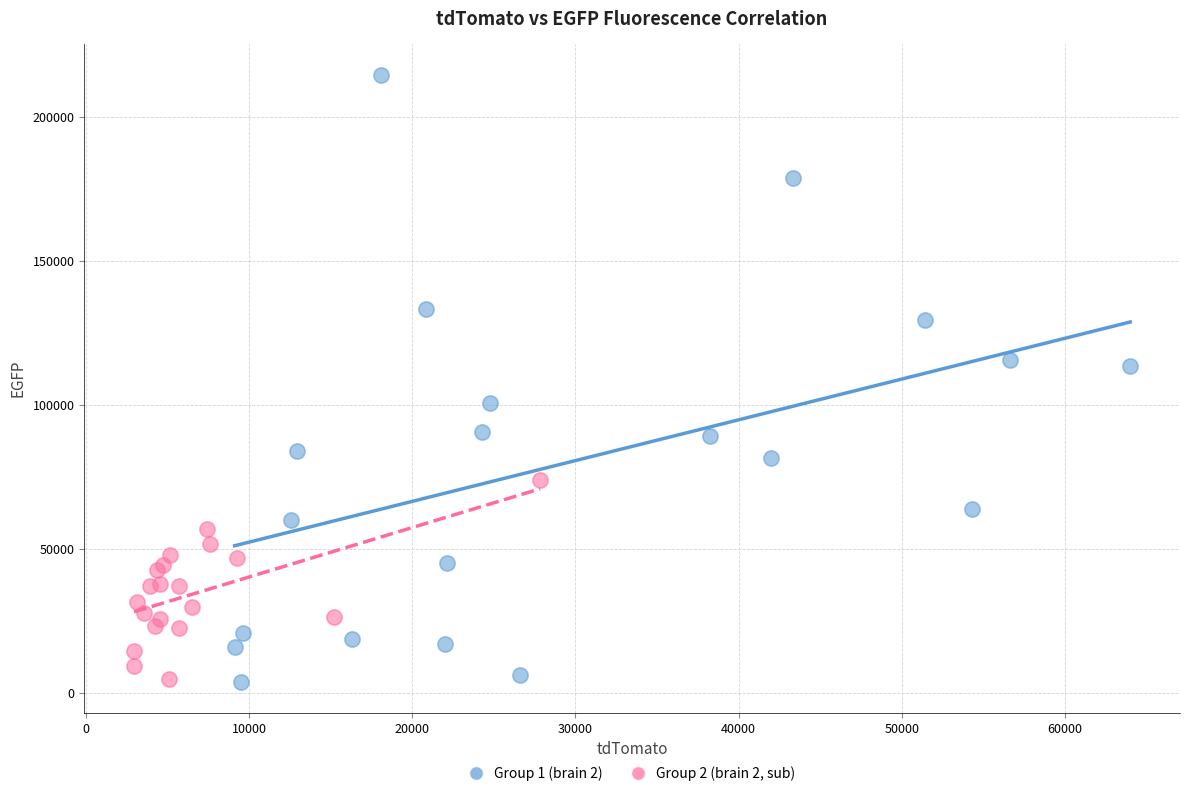

Which series has the largest Y range (max minus min)?

Group 1 (brain 2)